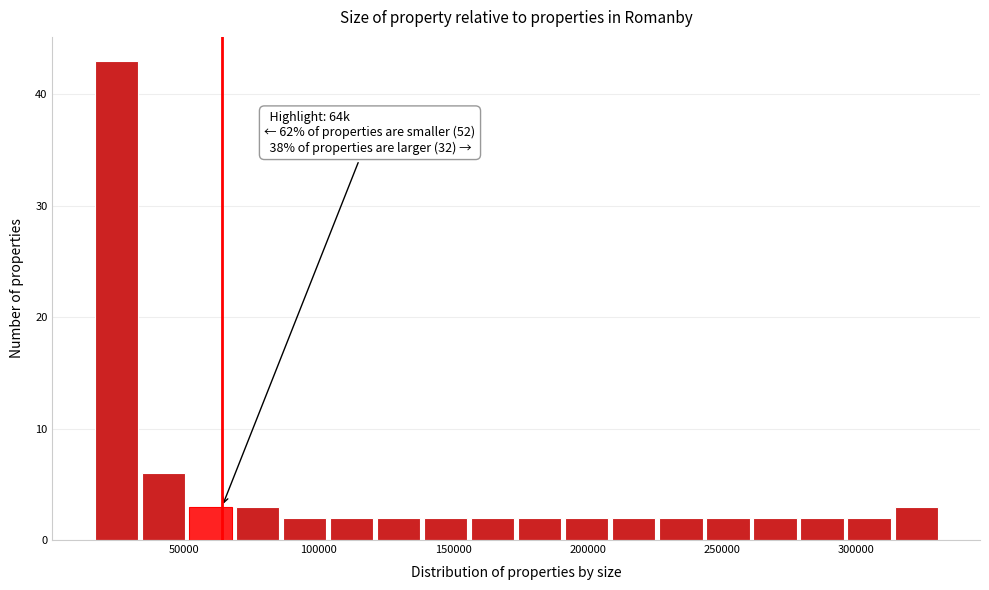

Around what value on the x-axis is the tallest bar? Give the approximate position of its centre, as read against the axis.

25000